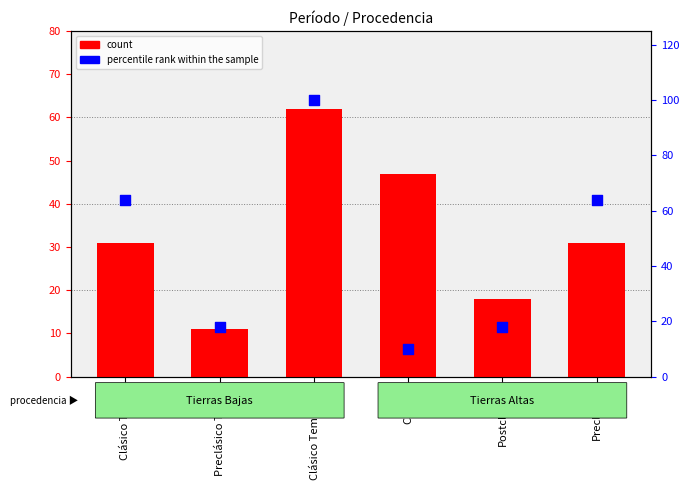

Which series has the largest total across all categories?

percentile rank within the sample